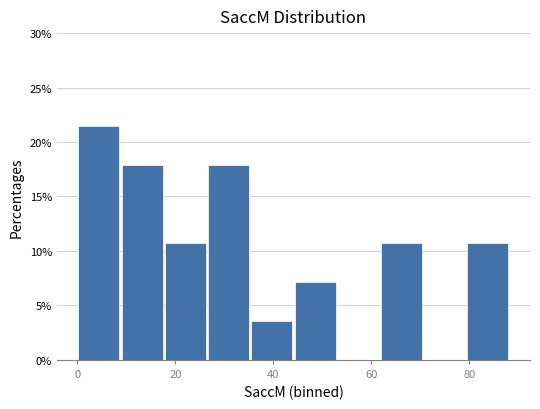

Which range on the x-axis has the tallest bar?

0 to 8